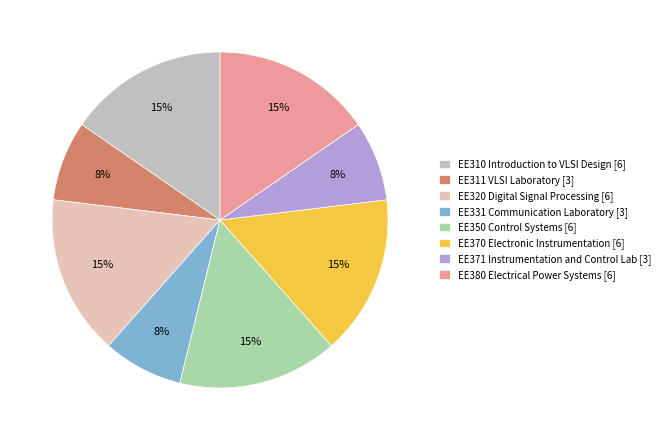

Combined, do EE371 Instrumentation and Control Lab [3] and EE311 VLSI Laboratory [3] account for over 50%?

No